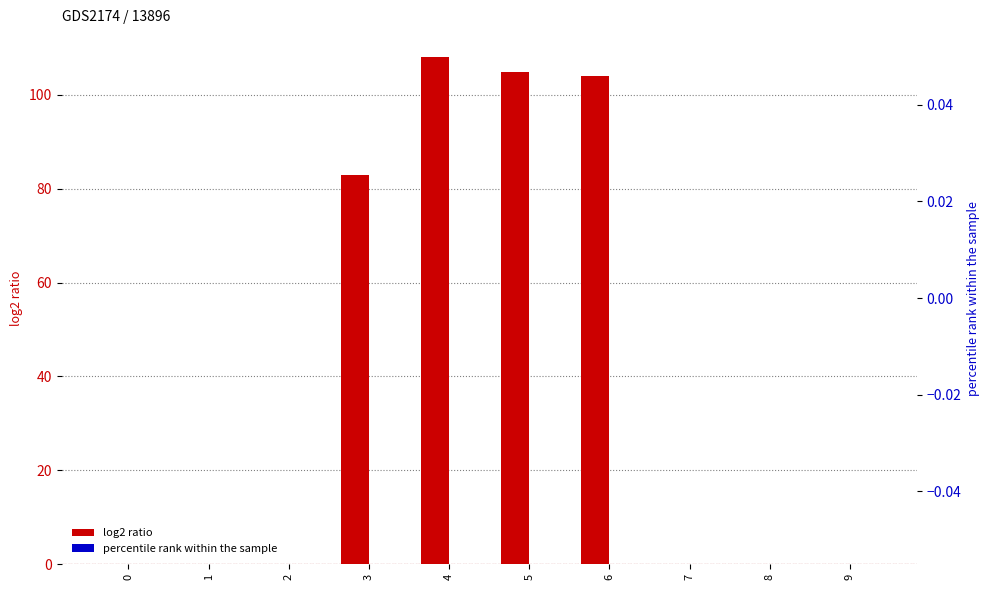

What is the difference between the maximum and minimum values in the log2 ratio series?

108